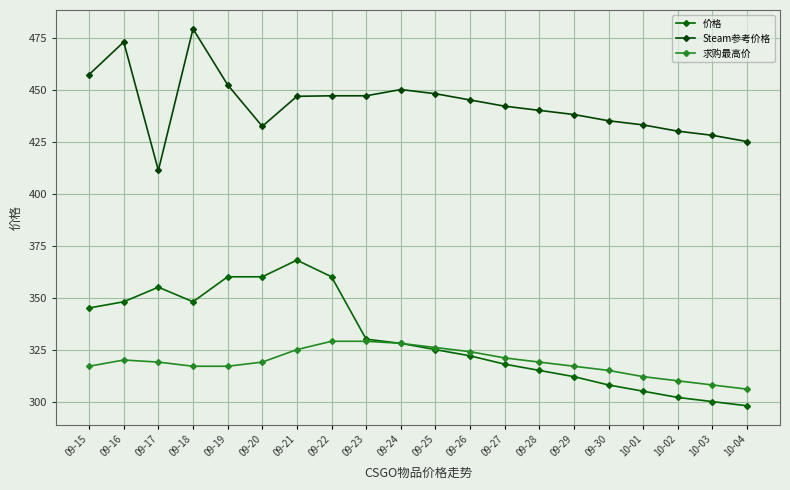

Reading left to right, what are all the values shown in this chart?

价格: 09-15=345.0	09-16=348.0	09-17=355.0	09-18=348.0	09-19=360.0	09-20=360.0	09-21=368.0	09-22=360.0	09-23=330.0	09-24=328.0	09-25=325.0	09-26=322.0	09-27=318.0	09-28=315.0	09-29=312.0	09-30=308.0	10-01=305.0	10-02=302.0	10-03=300.0	10-04=298.0
Steam参考价格: 09-15=457.2	09-16=472.9	09-17=411.1	09-18=479.2	09-19=452.3	09-20=432.3	09-21=446.8	09-22=447.0	09-23=447.0	09-24=450.0	09-25=448.0	09-26=445.0	09-27=442.0	09-28=440.0	09-29=438.0	09-30=435.0	10-01=433.0	10-02=430.0	10-03=428.0	10-04=425.0
求购最高价: 09-15=317.0	09-16=320.0	09-17=319.0	09-18=317.0	09-19=317.0	09-20=319.0	09-21=325.0	09-22=329.0	09-23=329.0	09-24=328.0	09-25=326.0	09-26=324.0	09-27=321.0	09-28=319.0	09-29=317.0	09-30=315.0	10-01=312.0	10-02=310.0	10-03=308.0	10-04=306.0